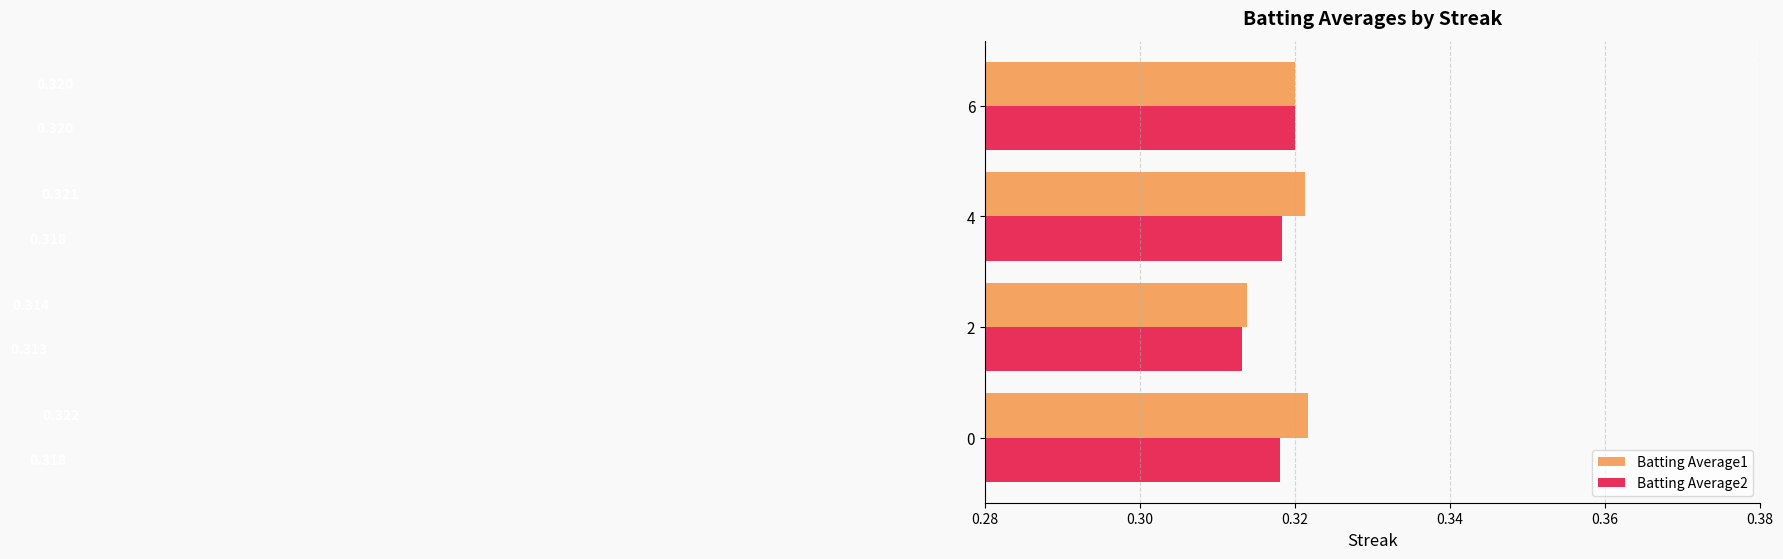

Is the value of Batting Average1 at 0 greater than the value of Batting Average2 at 0?

Yes